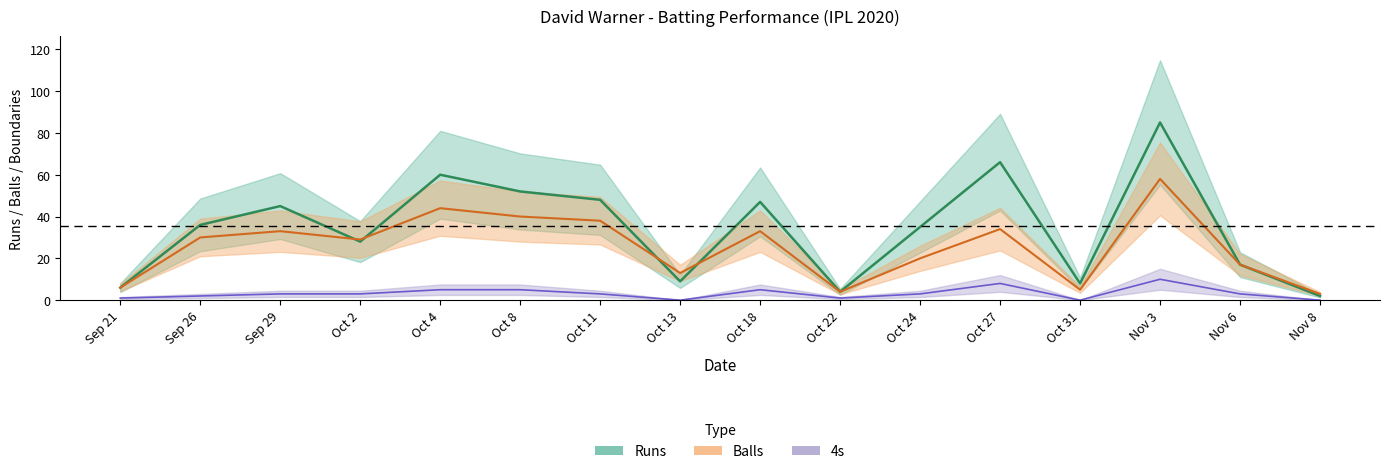

Is it true that 4s equals 1 at Sep 21?

False